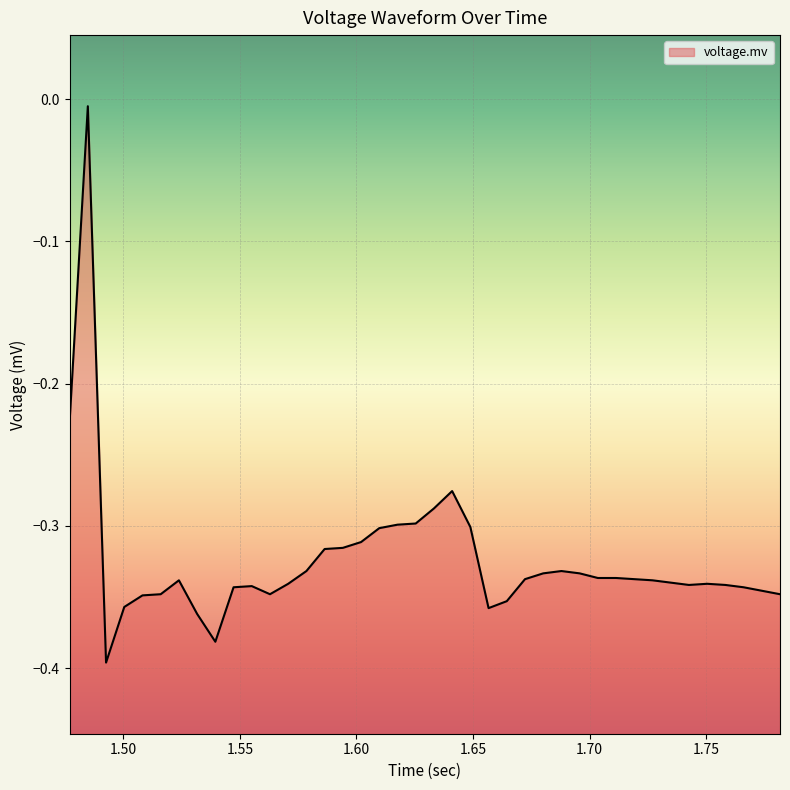

What is the average value?

-0.3